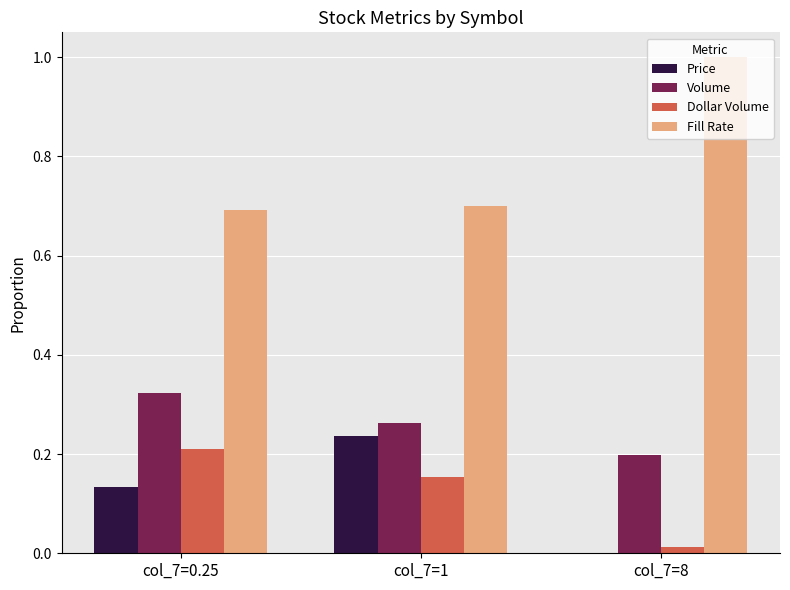

What is the sum of all Dollar Volume values?

0.4